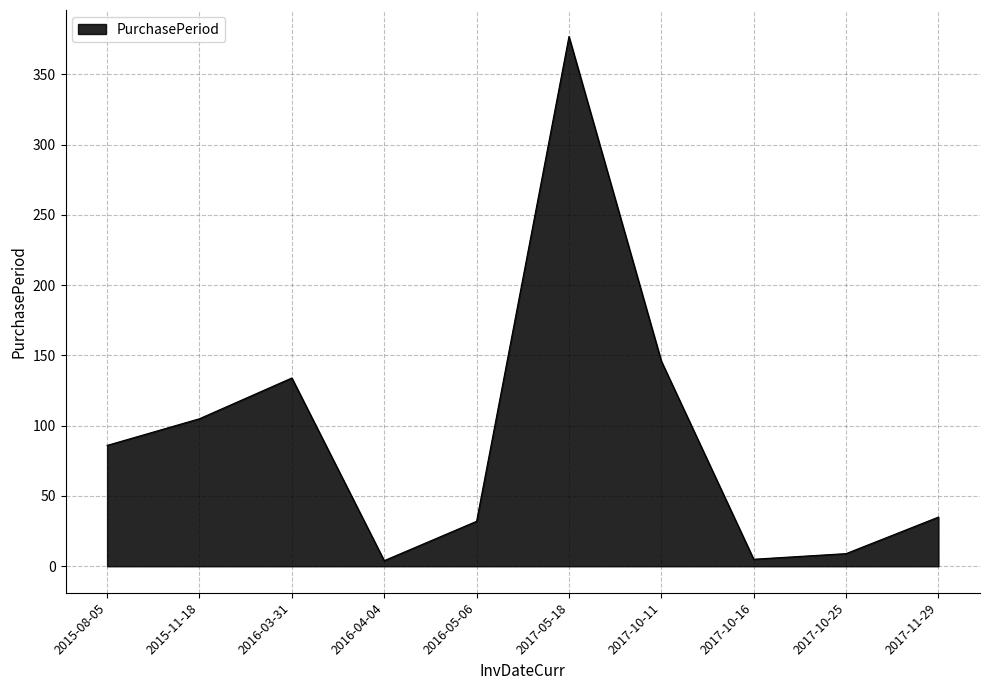

Between 2016-05-06 and 2017-10-25, which is larger?

2016-05-06